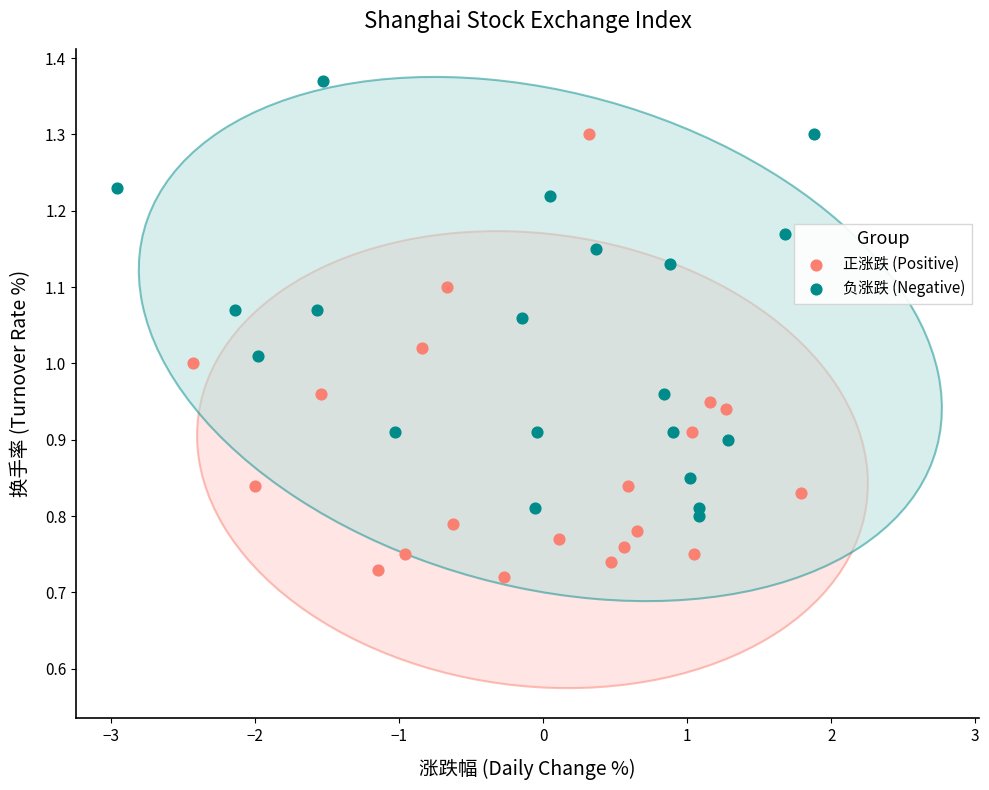

Which series contains the lowest Y value?

正涨跌 (Positive)